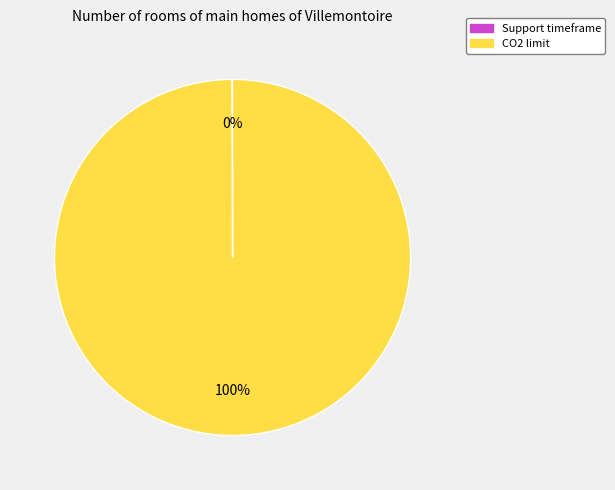

To the nearest percent, what is the average slice percentage?

50%